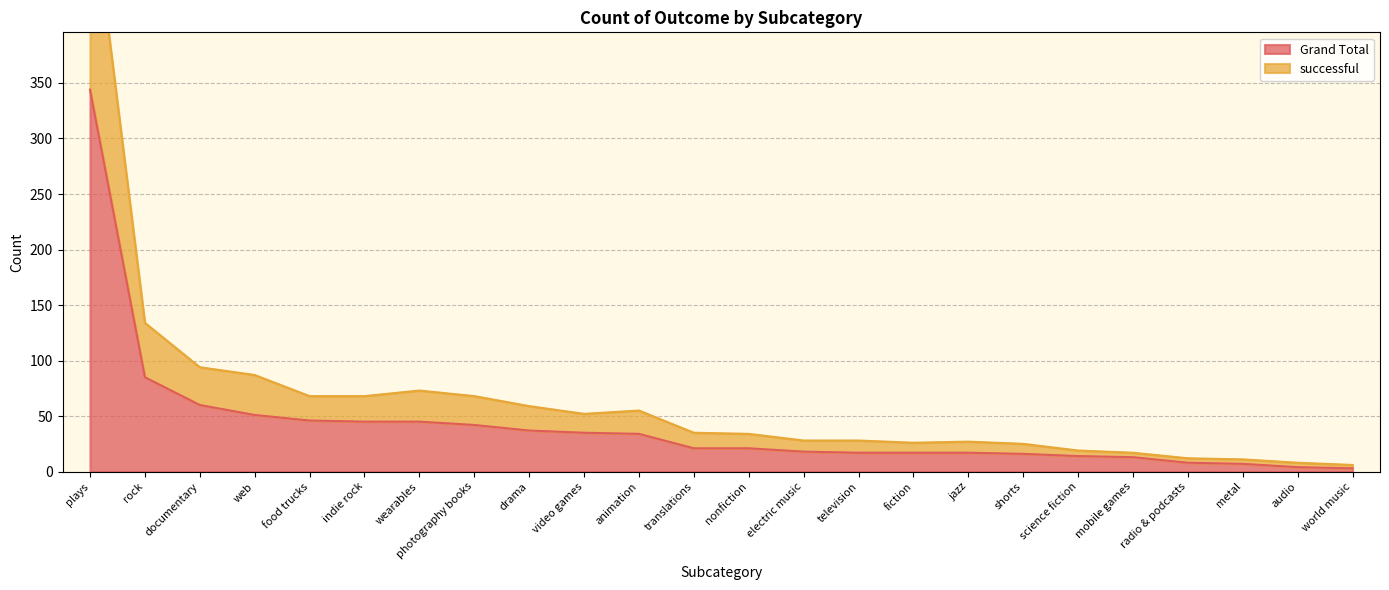

True or false: Grand Total has a value of 21 at translations.

True